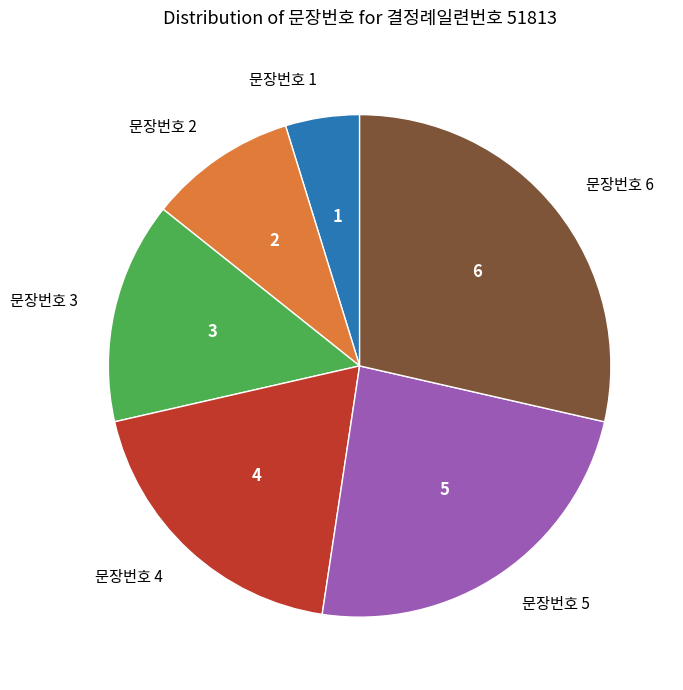

Does 문장번호 1 account for over 50% of the chart?

No